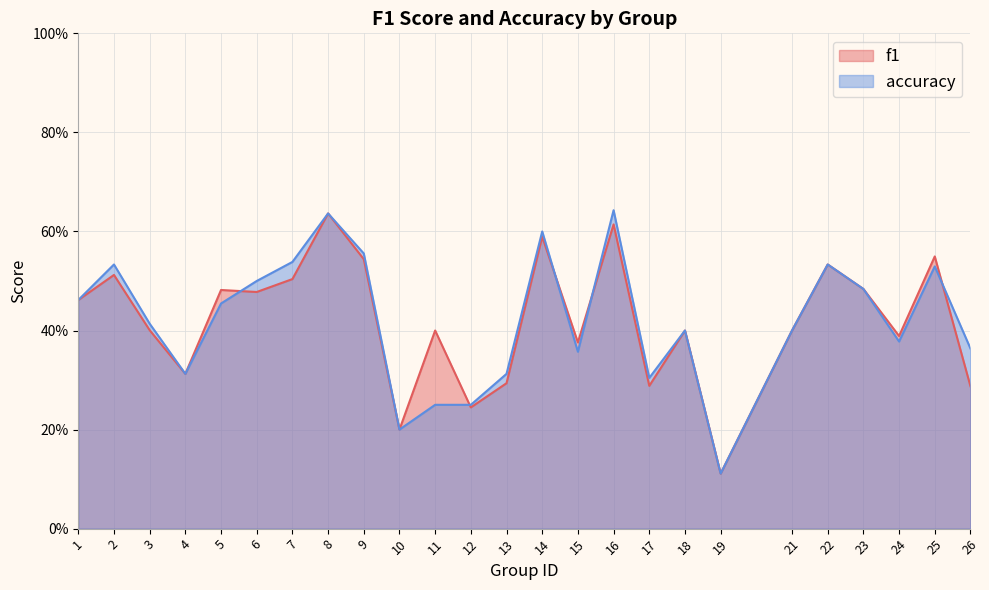

Reading left to right, transcribe all the data shown in this chart.

f1: 1=0.5	2=0.5	3=0.4	4=0.3	5=0.5	6=0.5	7=0.5	8=0.6	9=0.5	10=0.2	11=0.4	12=0.2	13=0.3	14=0.6	15=0.4	16=0.6	17=0.3	18=0.4	19=0.1	21=0.4	22=0.5	23=0.5	24=0.4	25=0.5	26=0.3
accuracy: 1=0.5	2=0.5	3=0.4	4=0.3	5=0.5	6=0.5	7=0.5	8=0.6	9=0.6	10=0.2	11=0.2	12=0.2	13=0.3	14=0.6	15=0.4	16=0.6	17=0.3	18=0.4	19=0.1	21=0.4	22=0.5	23=0.5	24=0.4	25=0.5	26=0.4